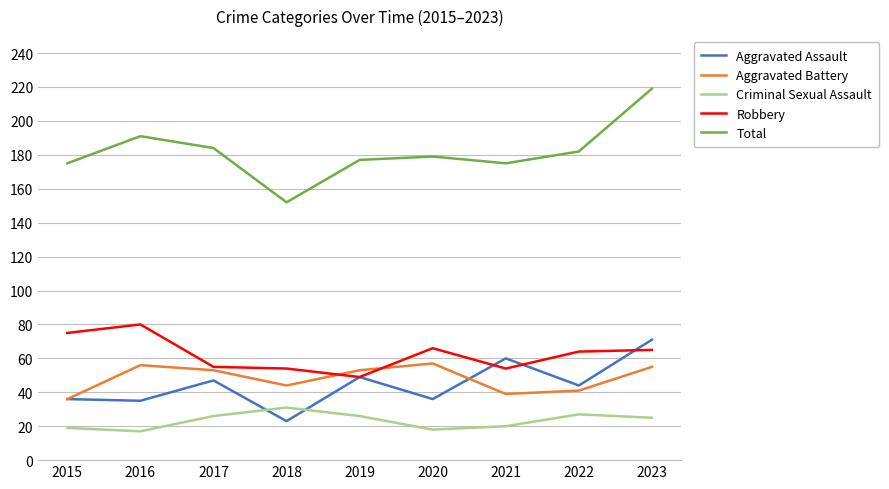

True or false: Total has more than 2 interior local peaks.

False